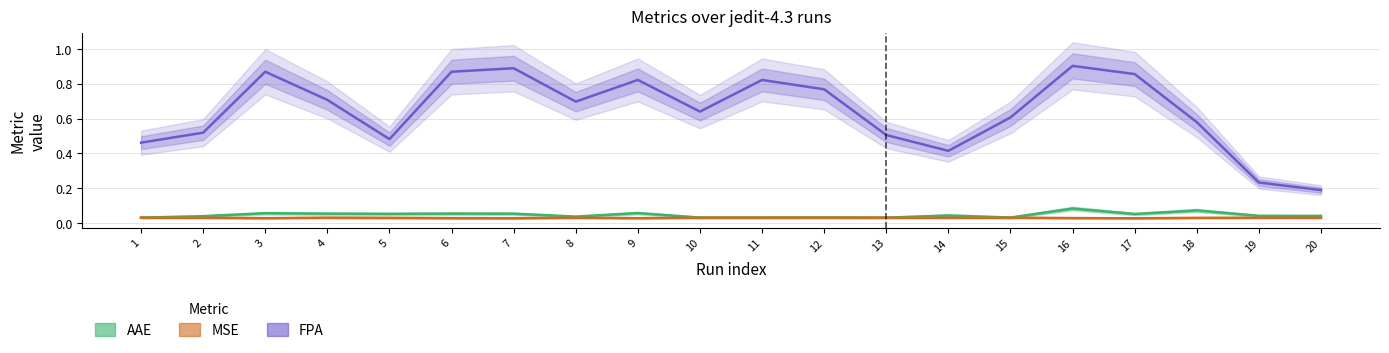

How many interior local peaks does the FPA series have?

5